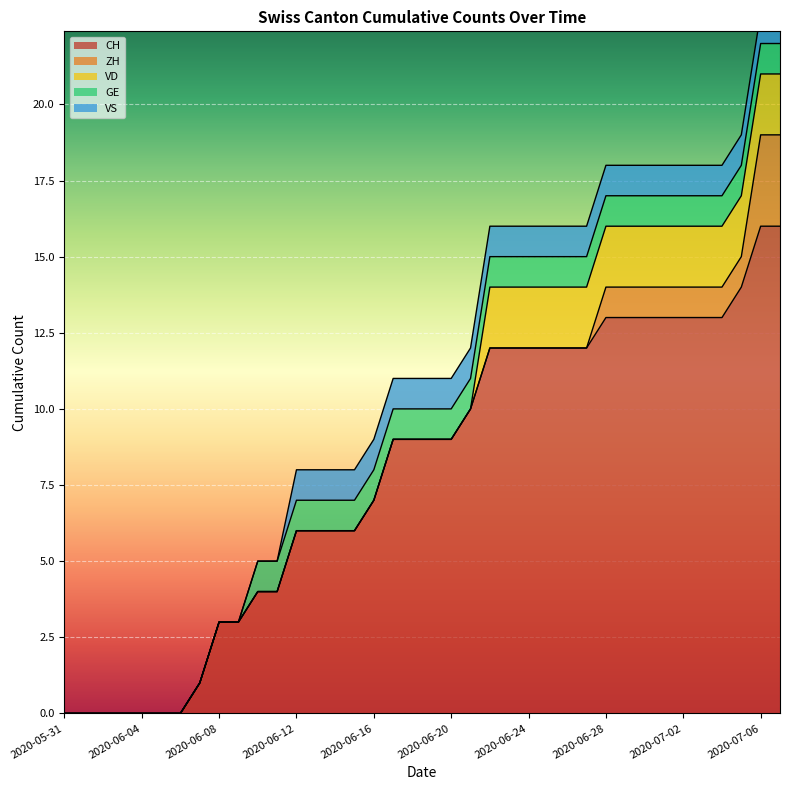

Which has a higher value, 2020-06-21 or 2020-07-04?

2020-07-04